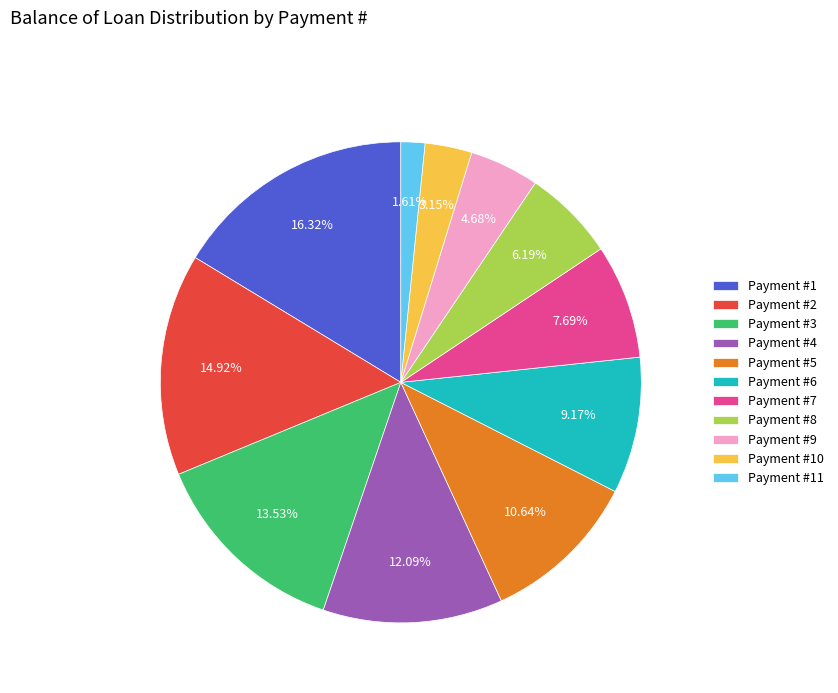

Which slice is the largest?

Payment #1